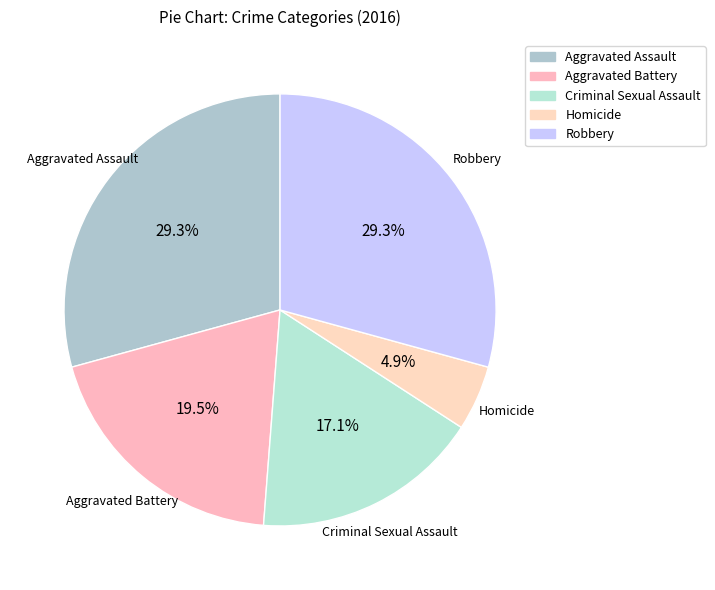

Count the number of slices in the pie.

5